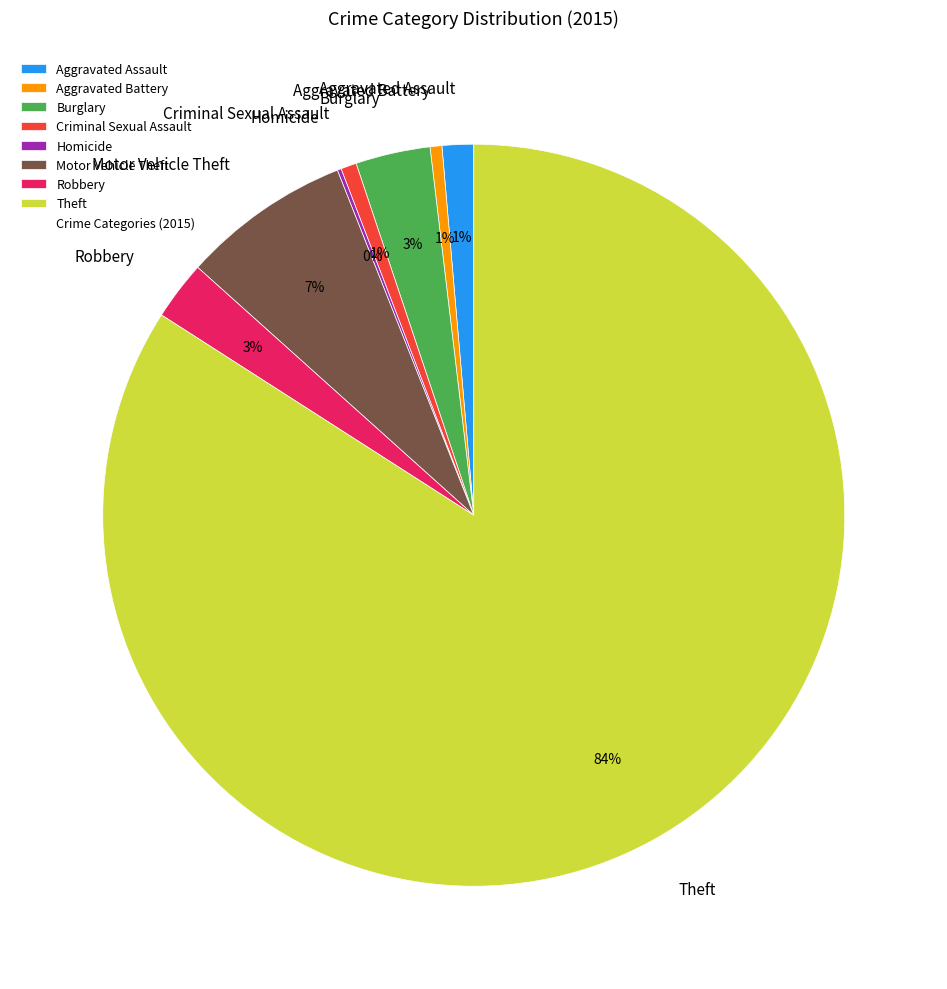

True or false: Burglary accounts for 16% of the total.

False